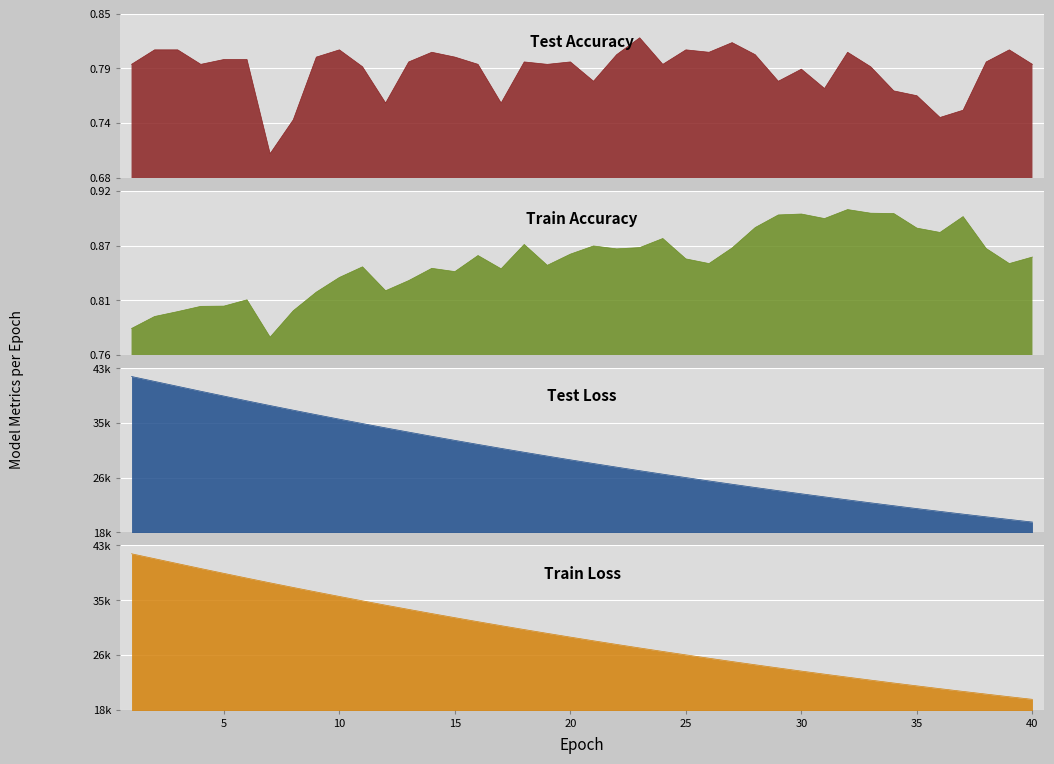

Which series has the largest total across all categories?

test_loss